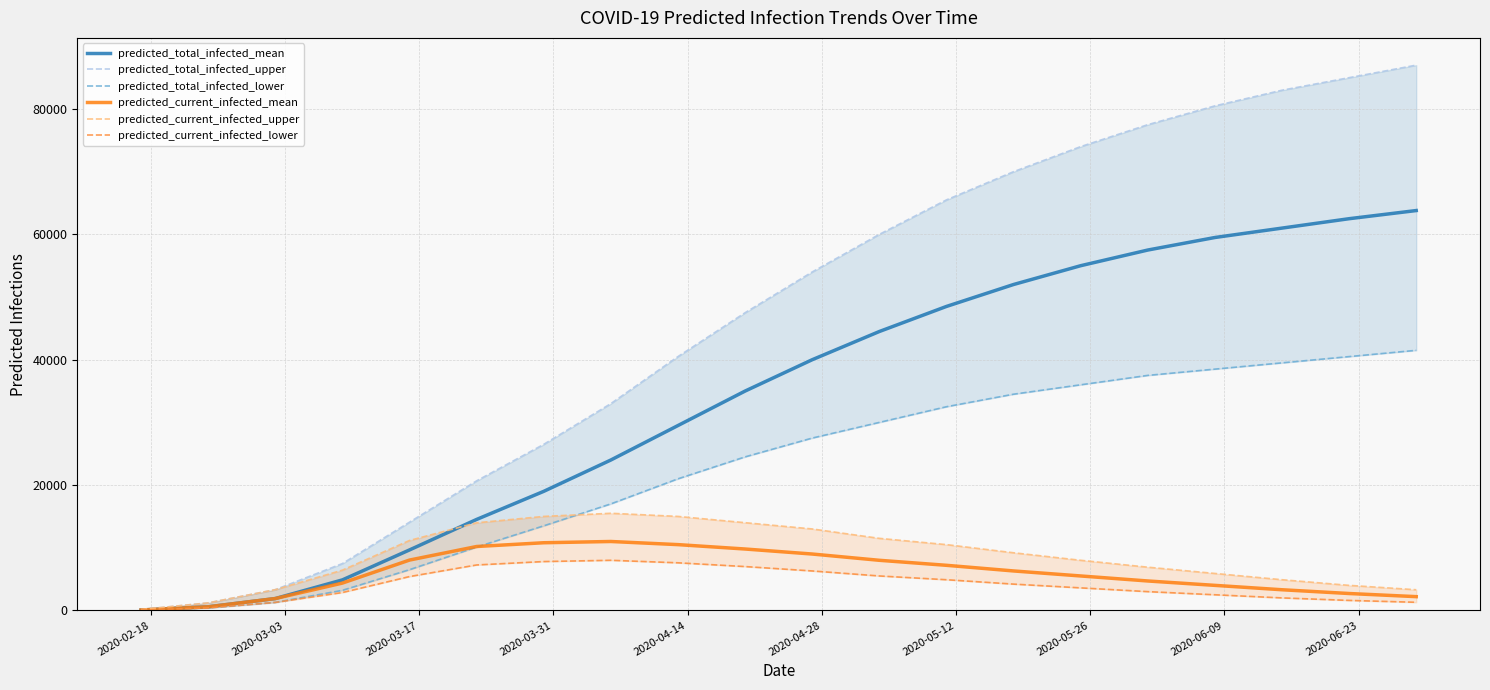

What is the maximum value for predicted_total_infected_mean?

63800